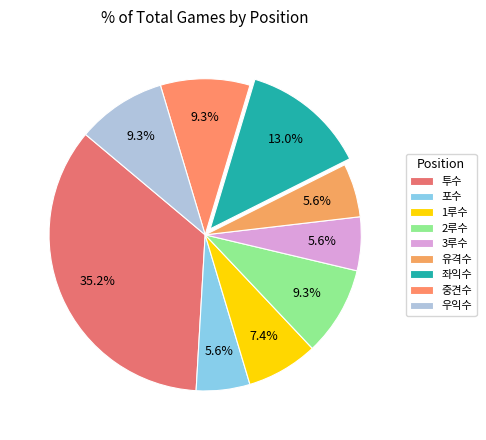

True or false: 포수 accounts for 6% of the total.

True